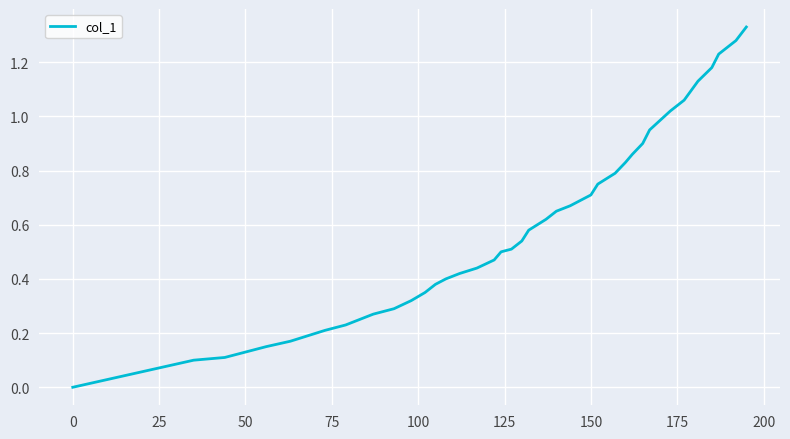

How many lines are shown in the chart?

1